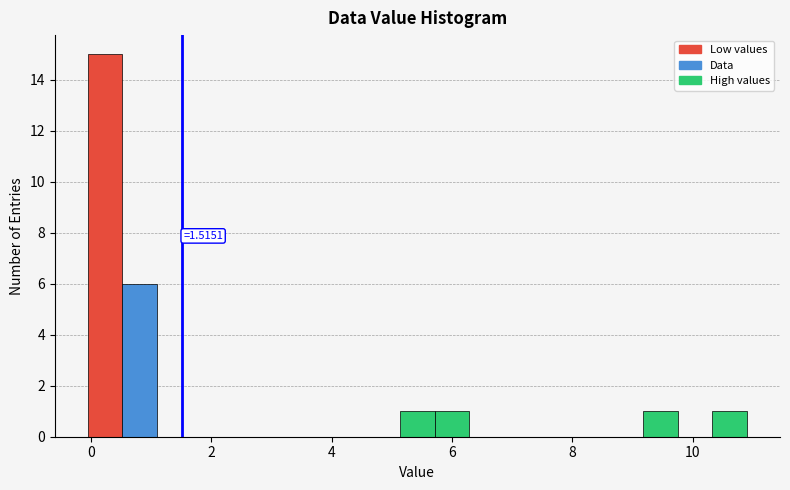

Around what value on the x-axis is the tallest bar? Give the approximate position of its centre, as read against the axis.

0.2